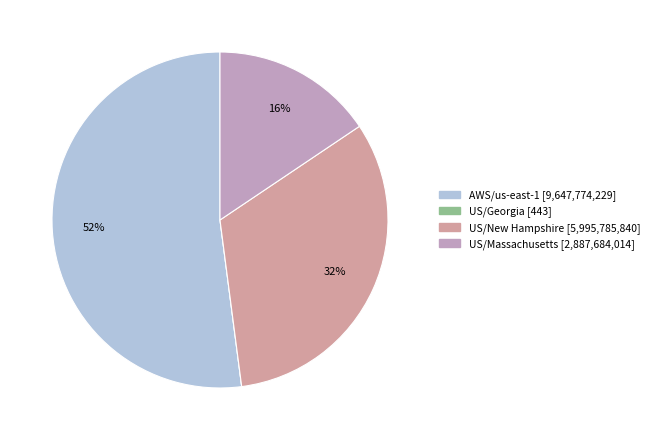

What is the majority slice?

AWS/us-east-1